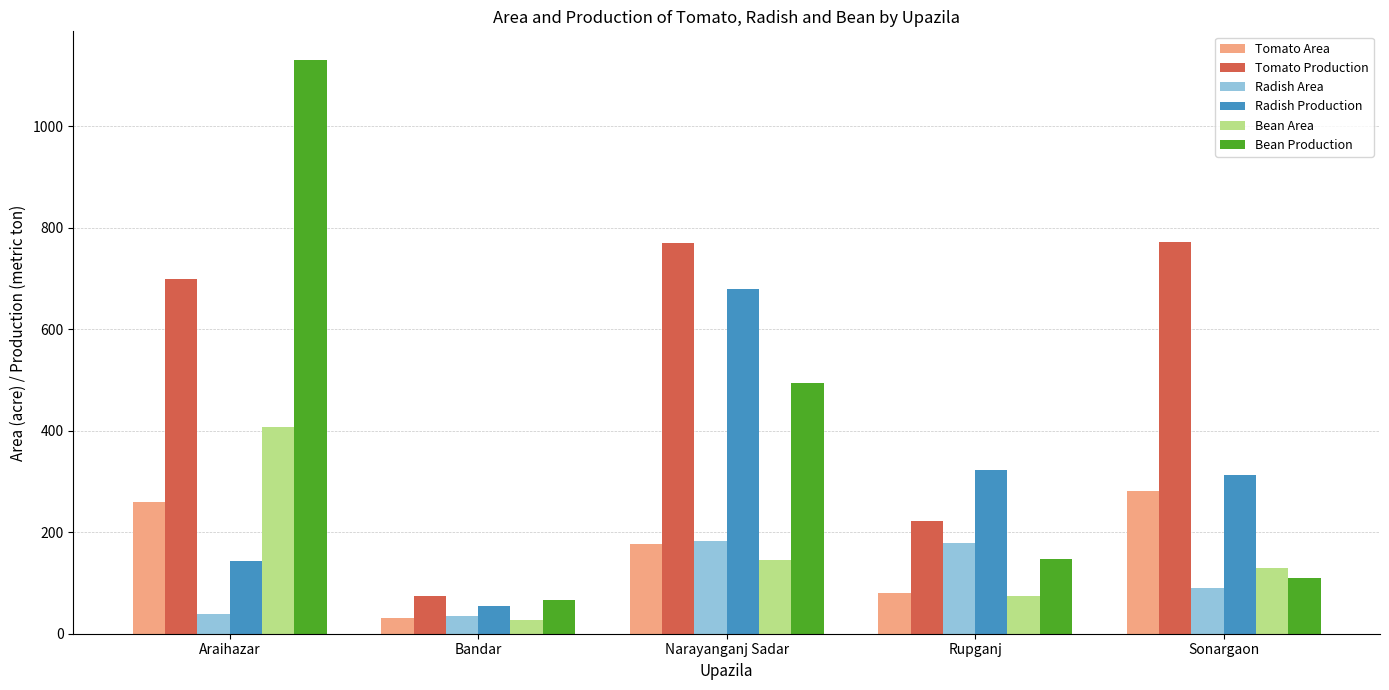

Is the value of Bean Production at Bandar greater than the value of Radish Area at Rupganj?

No